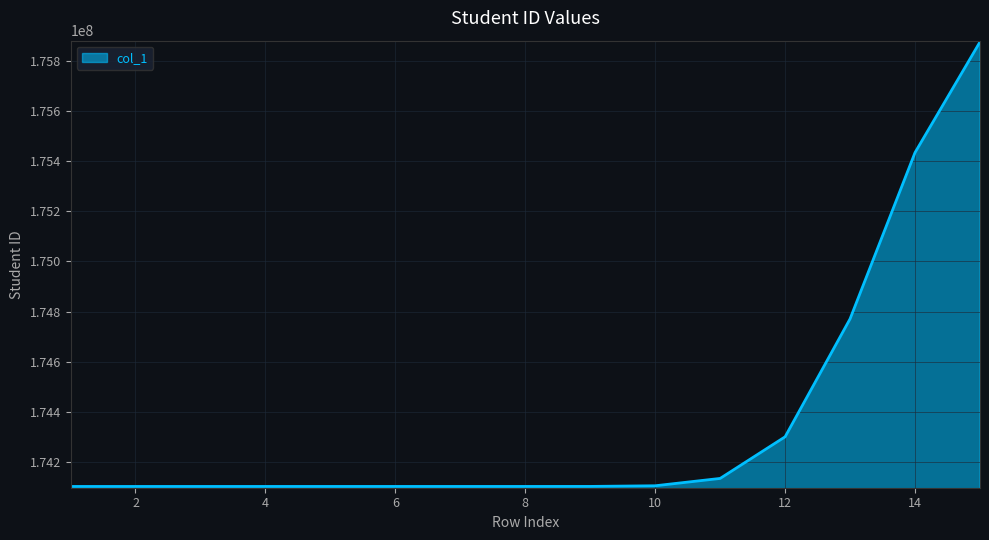

What is the minimum value shown in the chart?

174104009